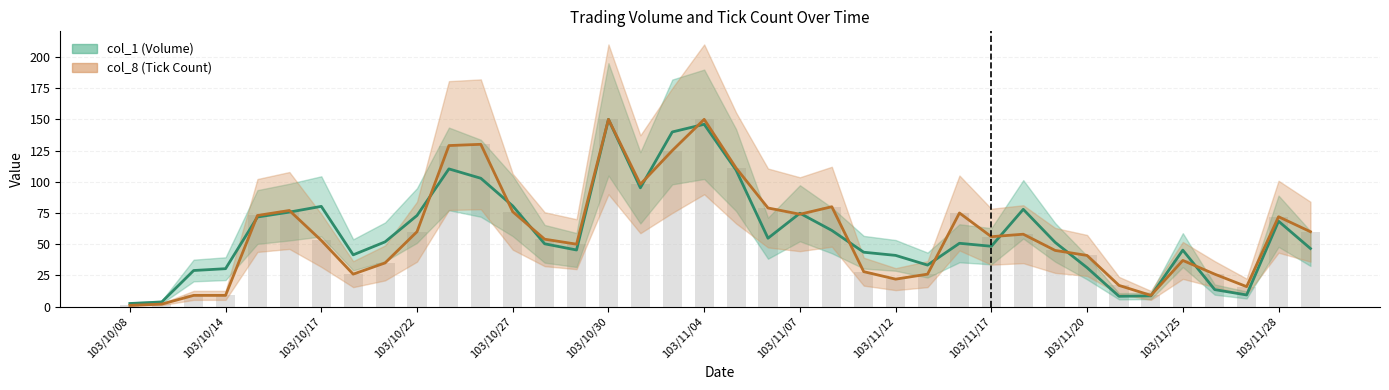

Are the bars horizontal?

No